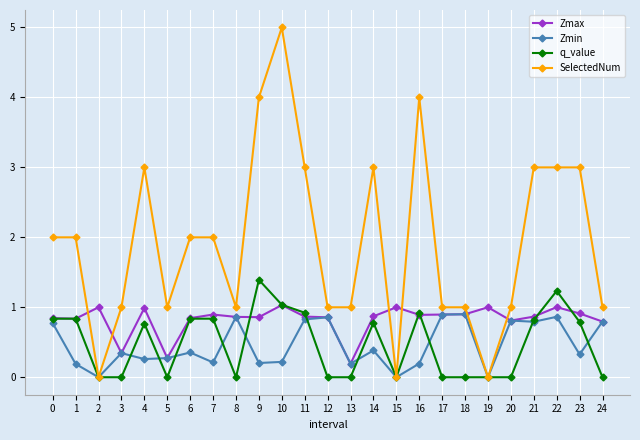

At which category is the sum across all series the highest?

10